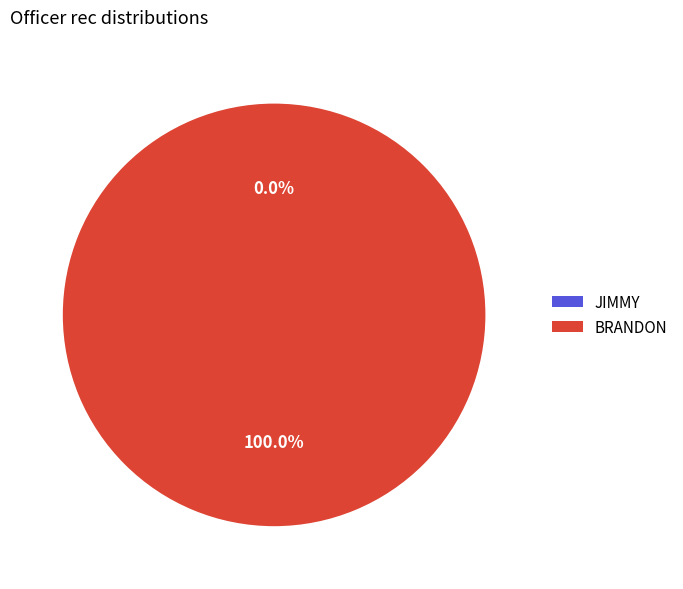

Does JIMMY represent more than half of the total?

No